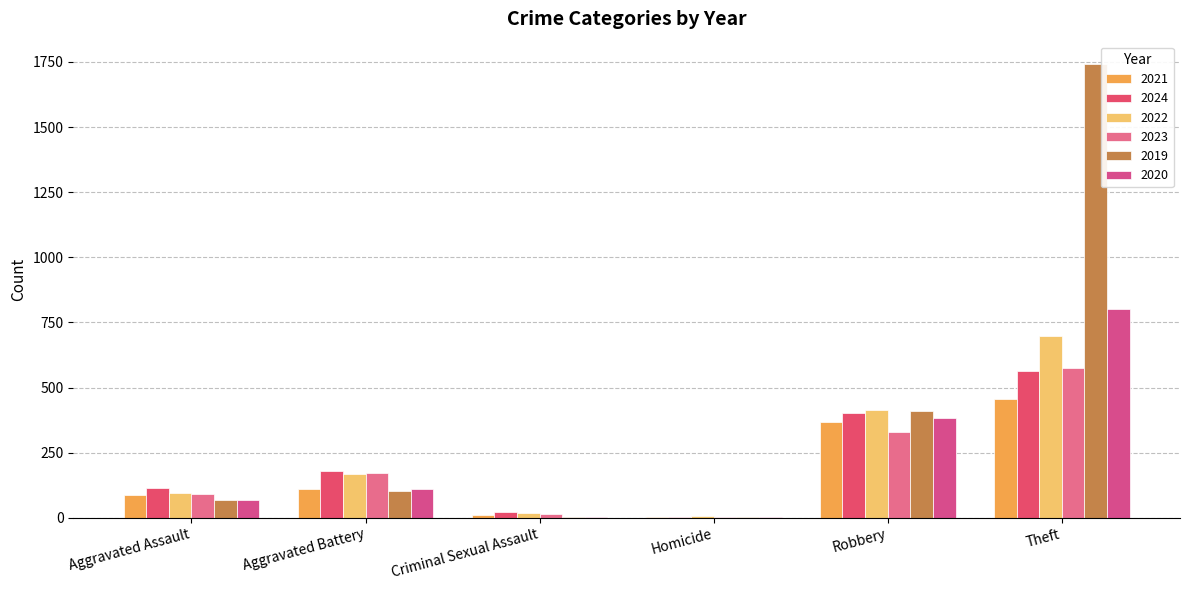

How many groups of bars are there?

6